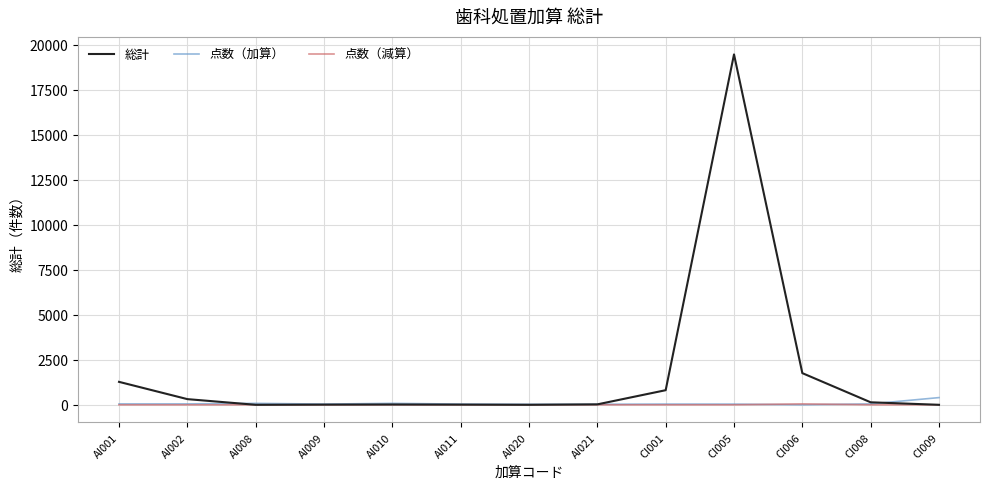

At which category is the sum across all series the highest?

CI005